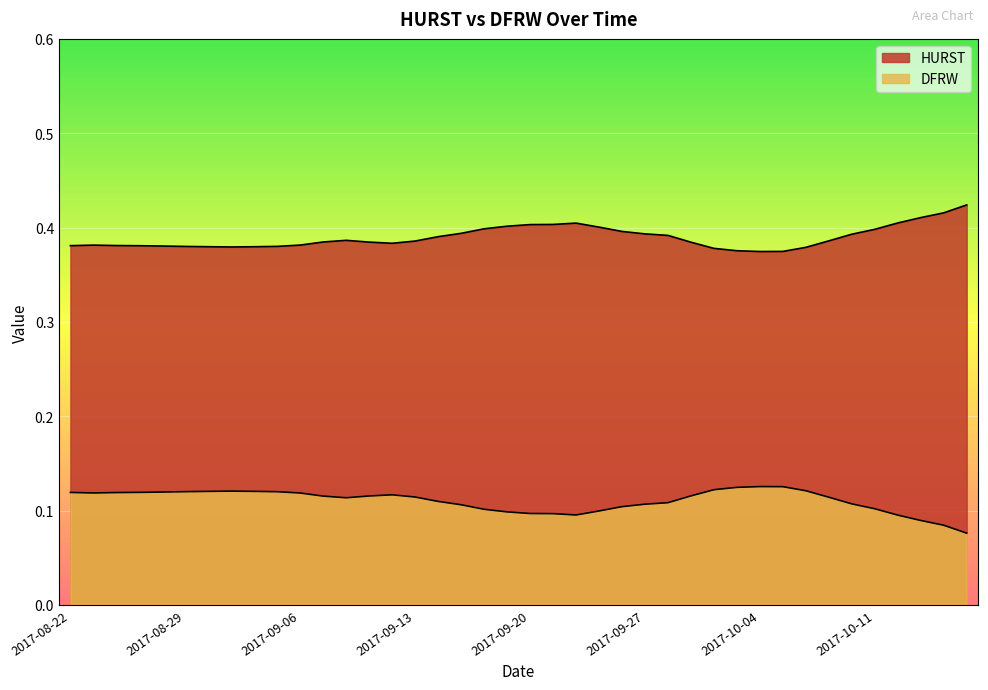

What is the difference between the highest and lowest values at 2017-10-16?

0.3